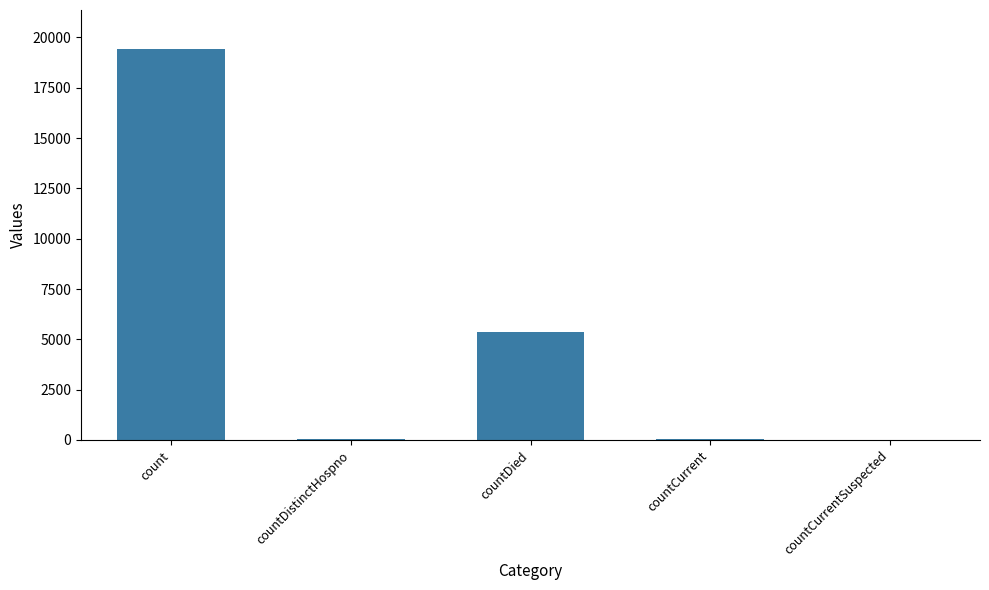

At which label is the value closest to 9710?

countDied